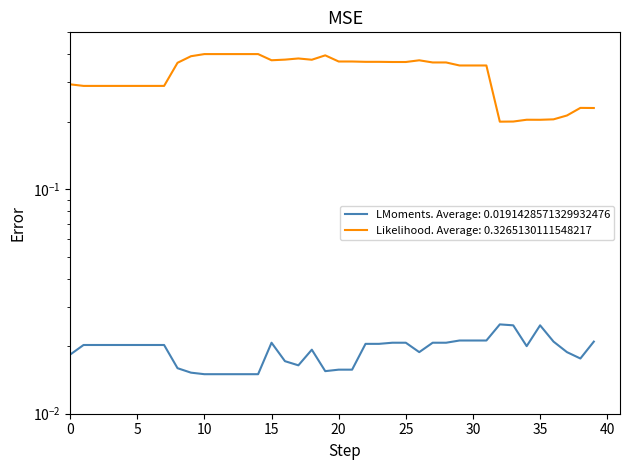

Which series has the largest total across all categories?

OBV